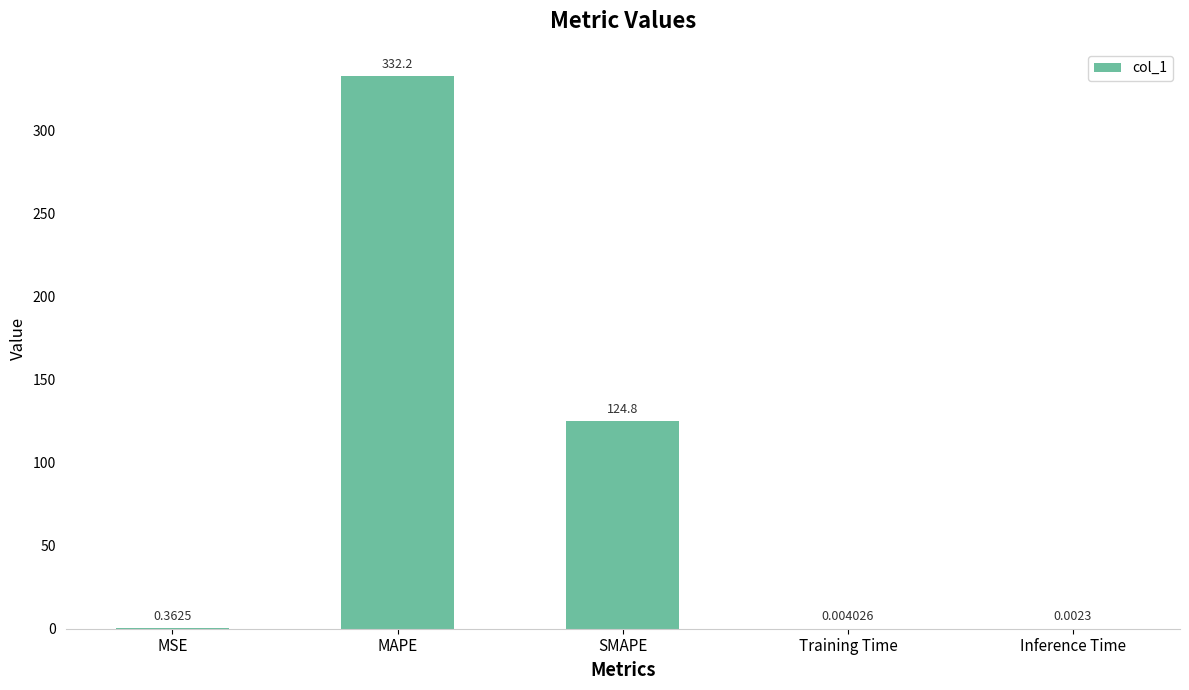

Where is the data nearest to the value 166?

SMAPE